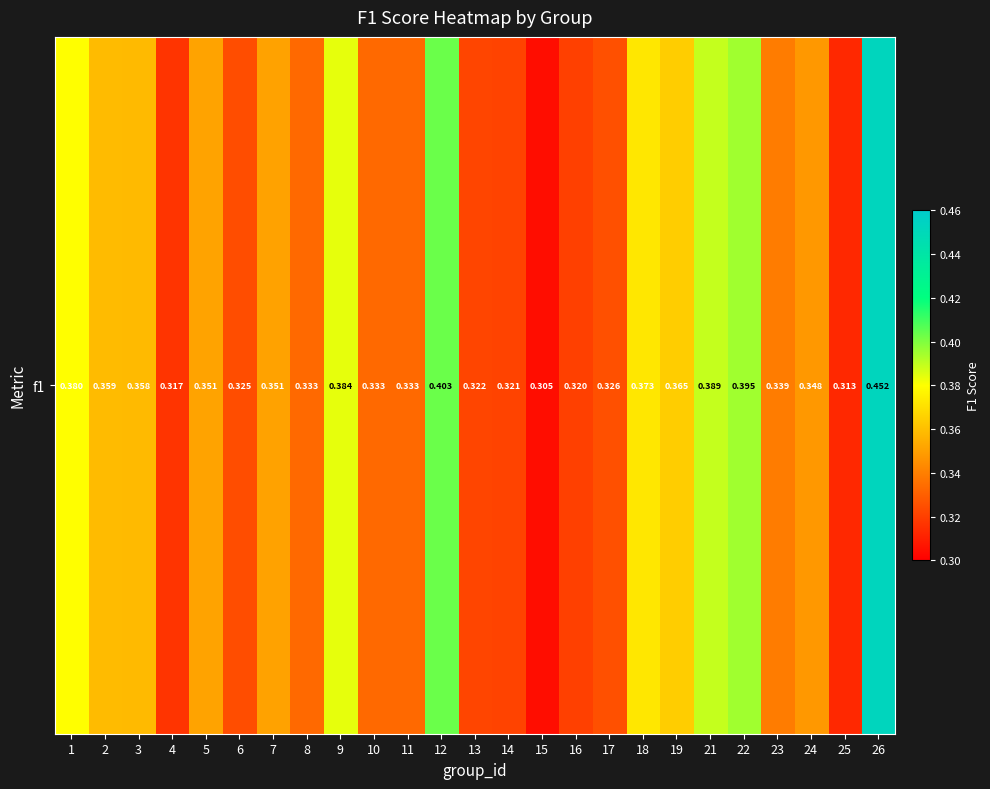

Which label corresponds to the largest value in the chart?

26